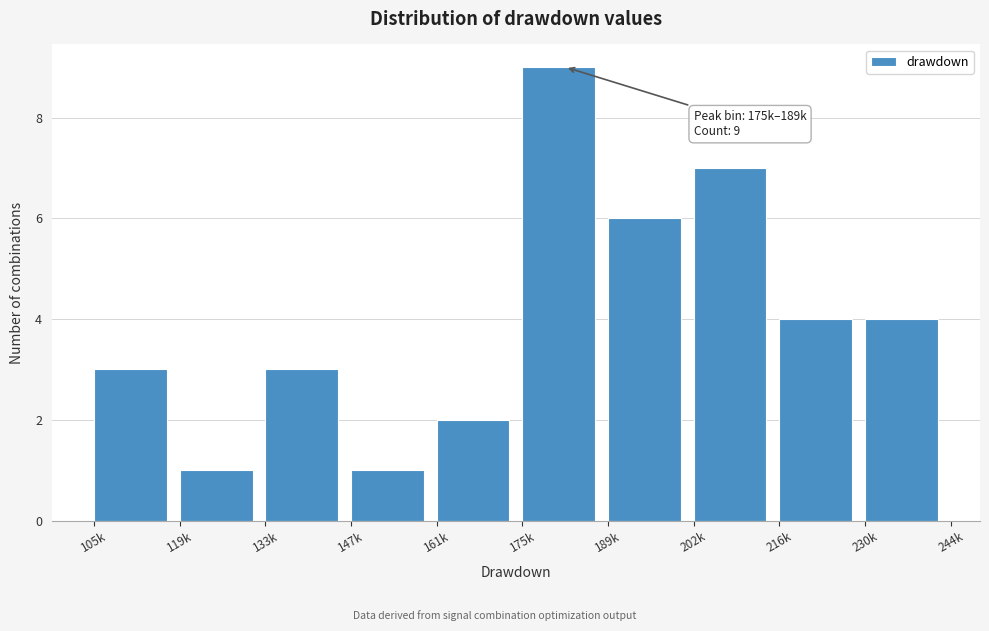

Reading left to right, transcribe all the data shown in this chart.

3	1	3	1	2	9	6	7	4	4